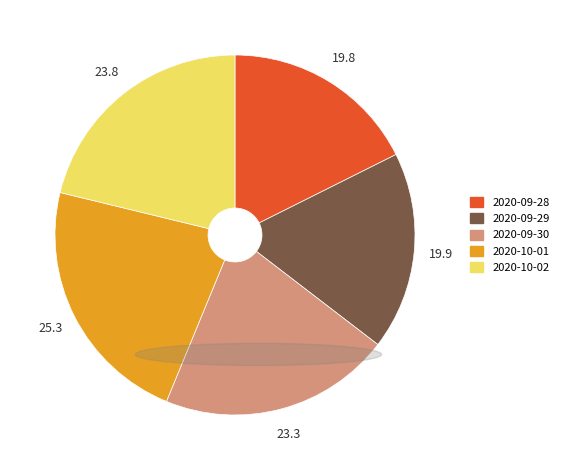

Which has a higher value, 2020-10-02 or 2020-09-28?

2020-10-02